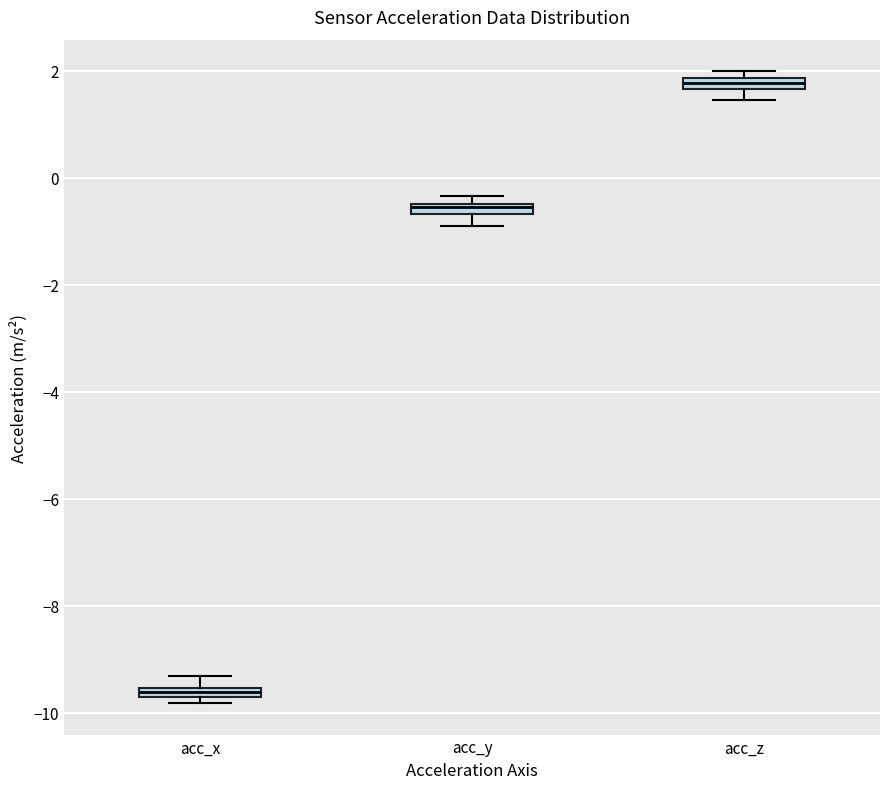

Which box's median line is the lowest?

acc_x